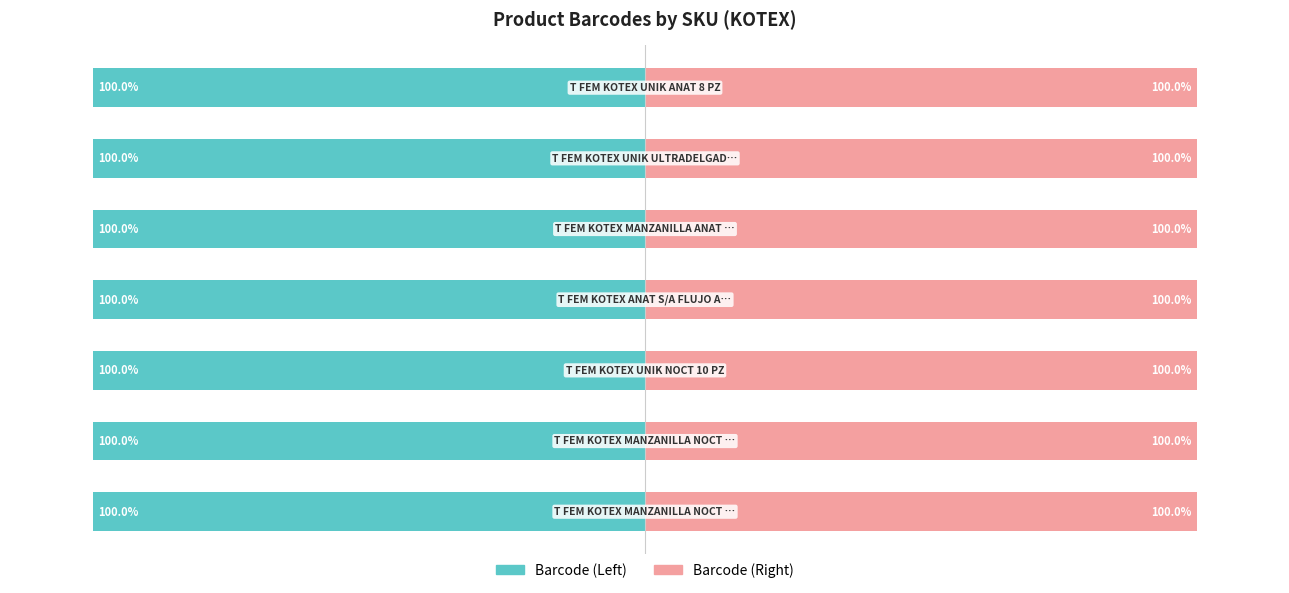

What is the value of the Barcode (Right) bar at the 3rd from the left?

100.0